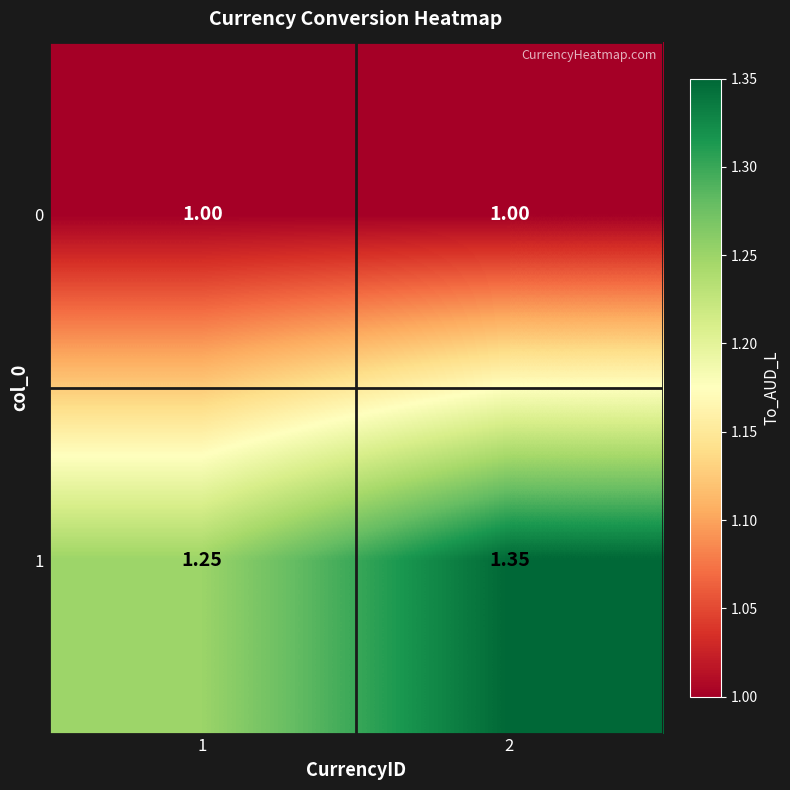

Which series has the widest spread of values?

1